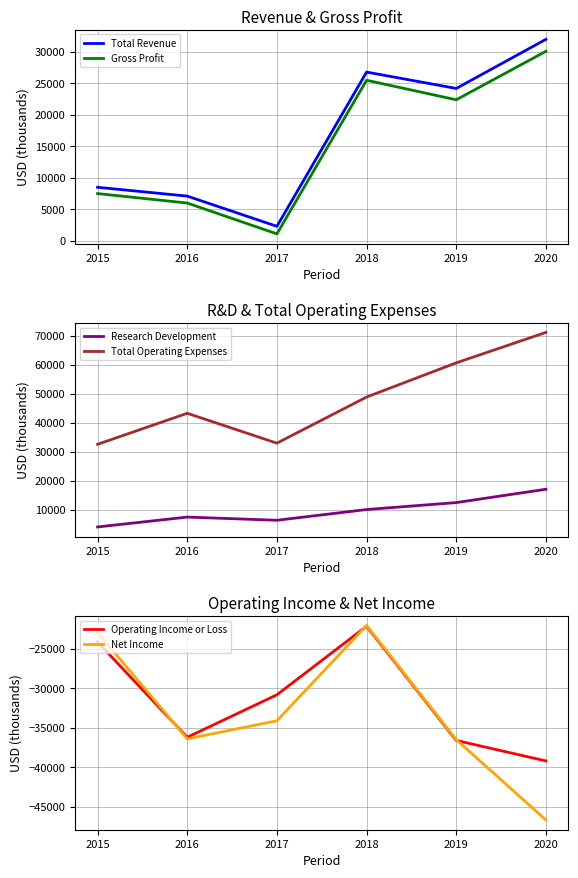

At which category does Total Revenue reach its first local peak?

2018